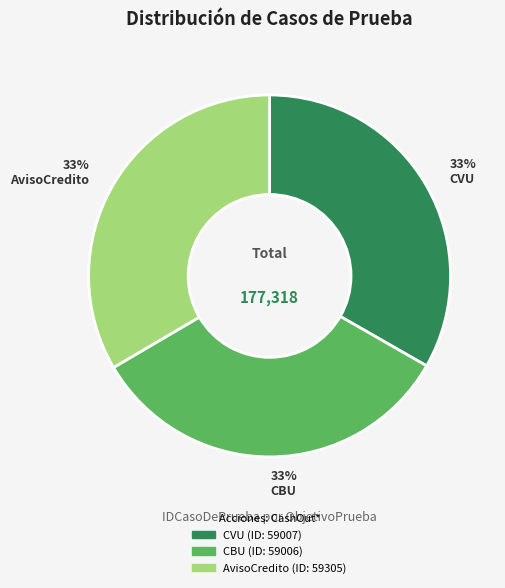

Is there a majority slice in this chart?

No